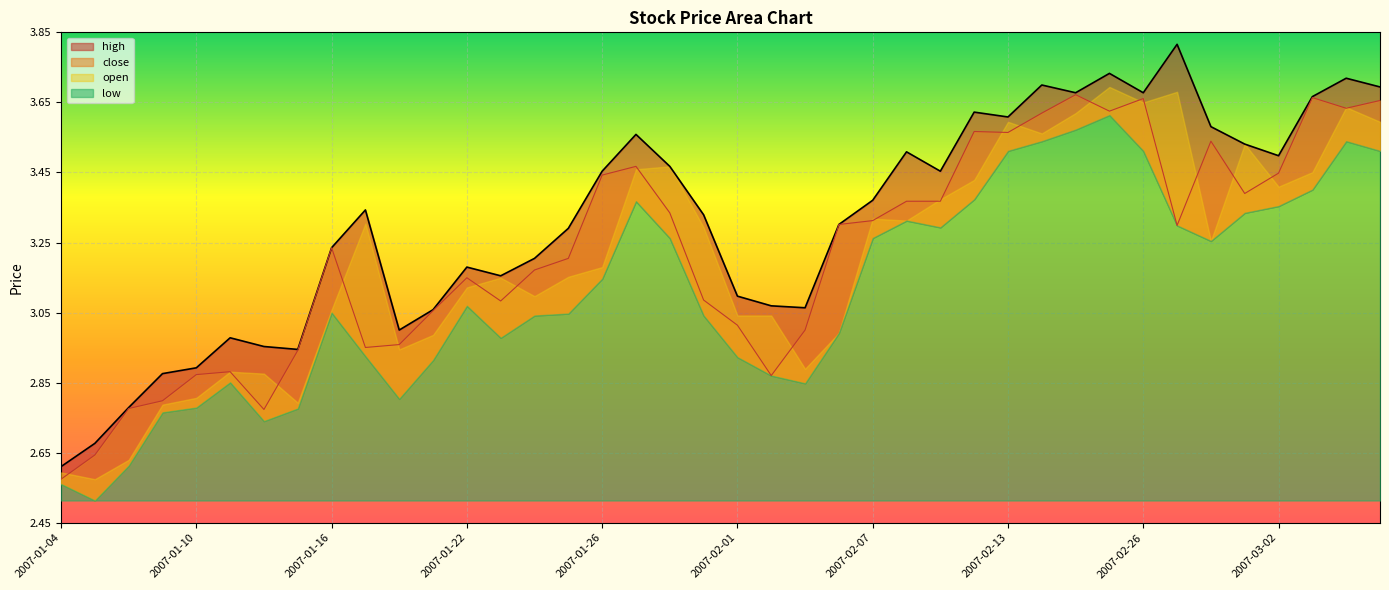

Count the number of categories in the chart.

40